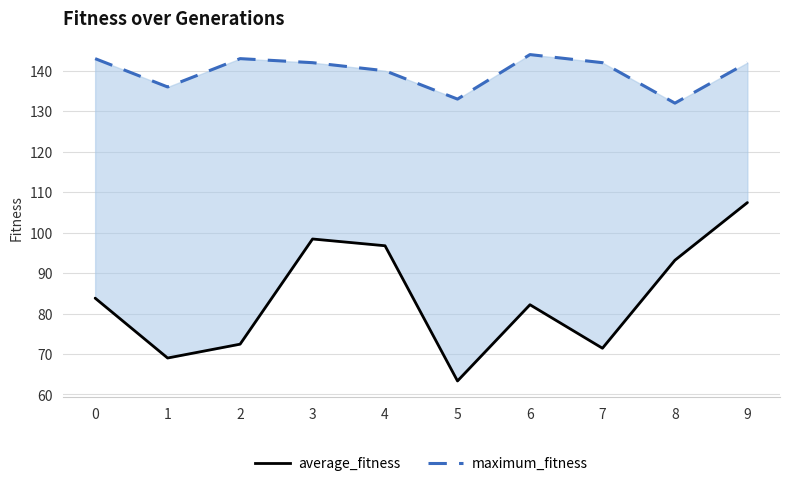

Which series has the largest total across all categories?

maximum_fitness